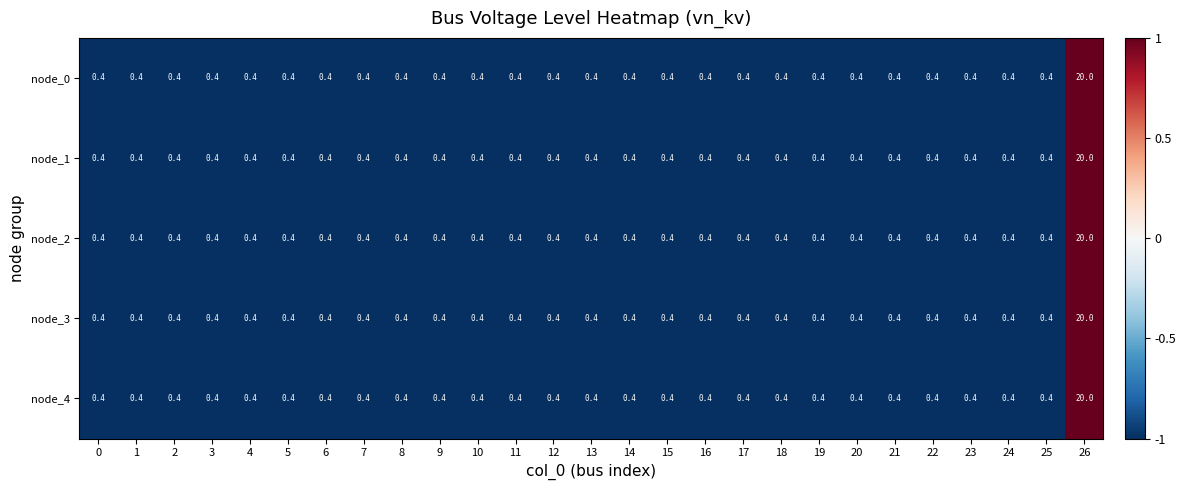

How many distinct data groups are displayed?

5